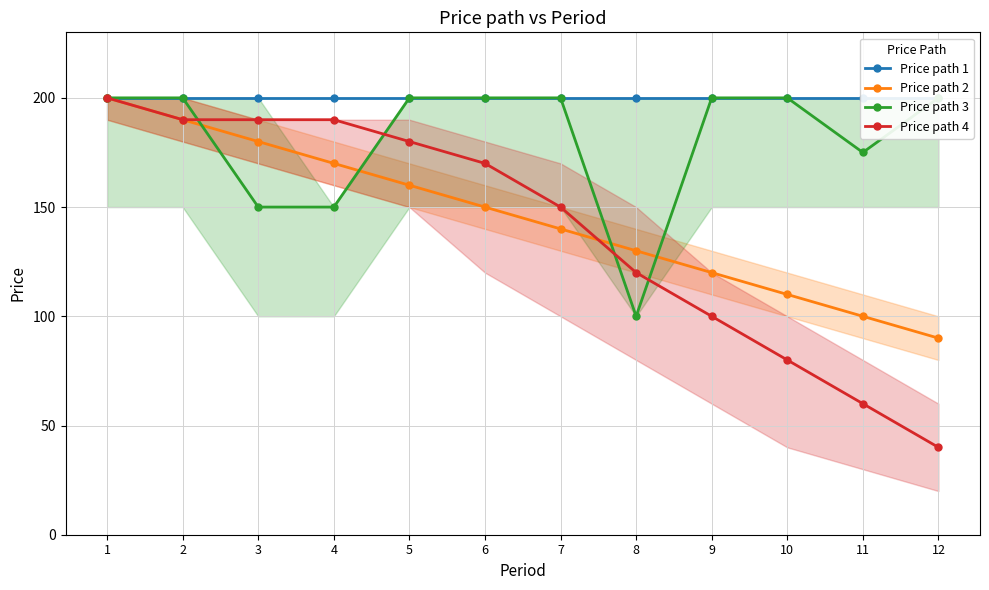

What is the value of the Price path 1 point at the 7th from the left?

200